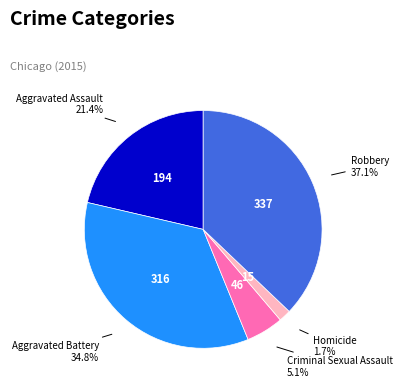

Is there a majority slice in this chart?

No